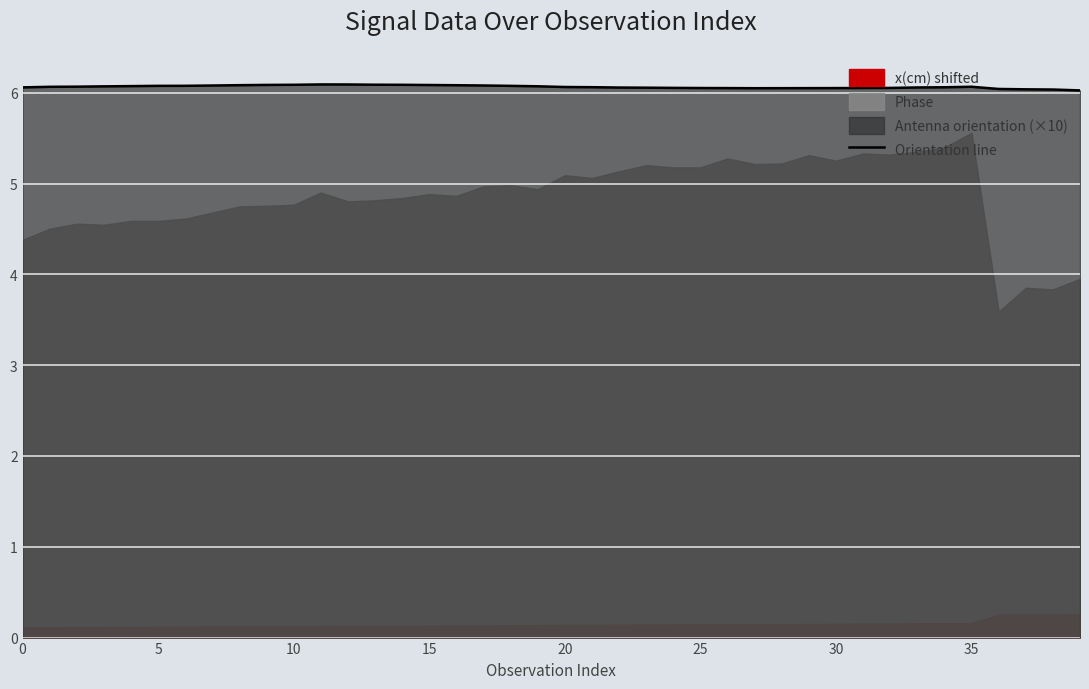

Between 23 and 10, which is larger?

10